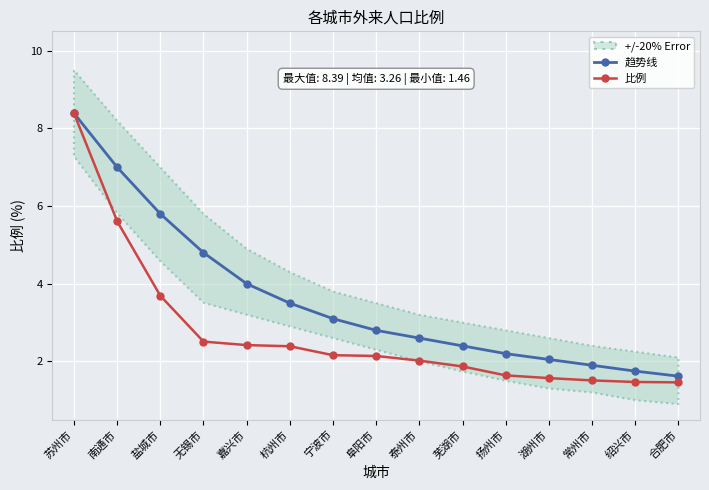

How many data points in 比例 are less than 2?

6